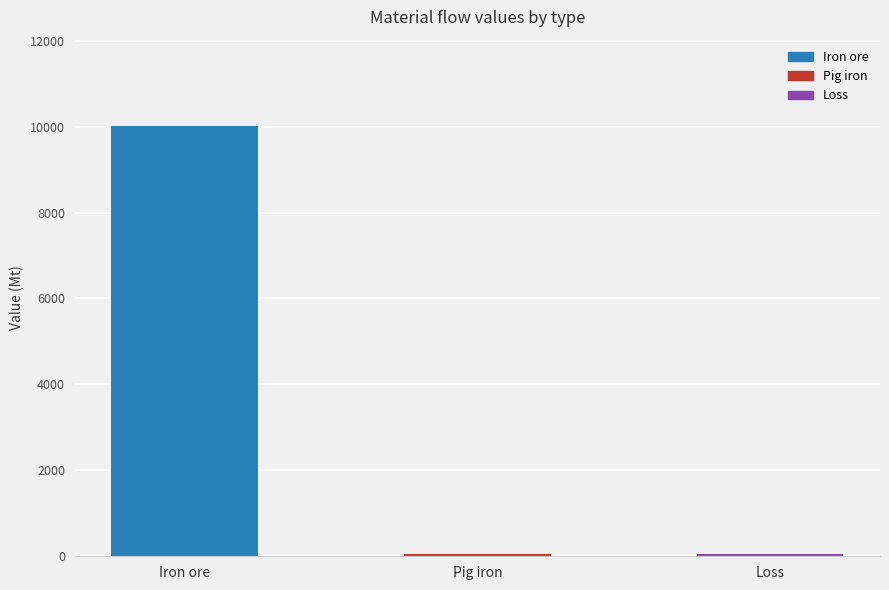

Is it true that the value at Iron ore is 10019.6?

True